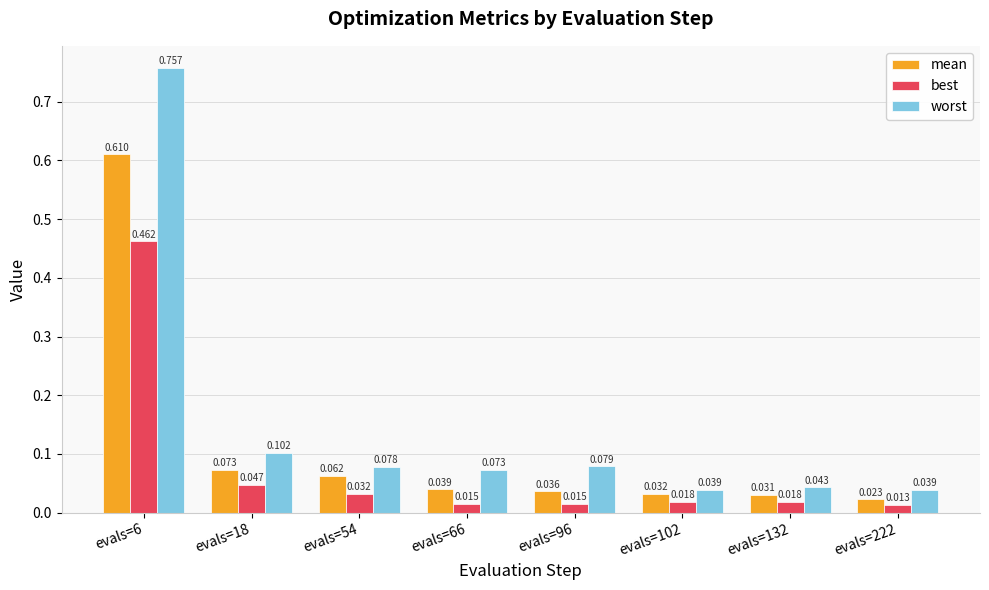

Which series has the largest total across all categories?

worst